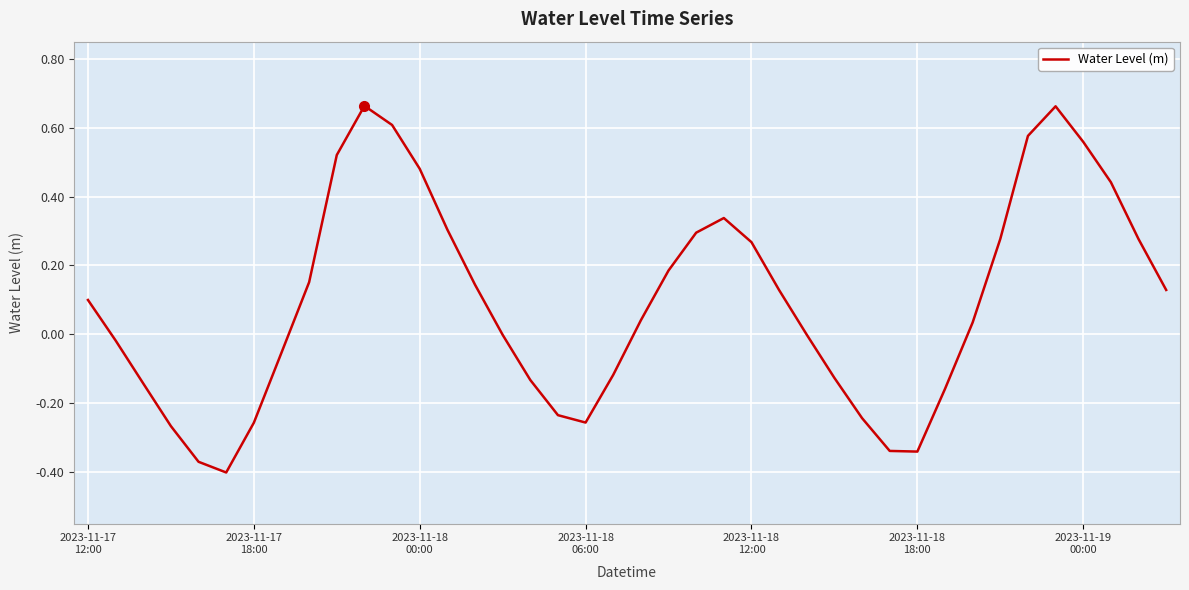

What is the difference between the maximum and minimum values?

1.1